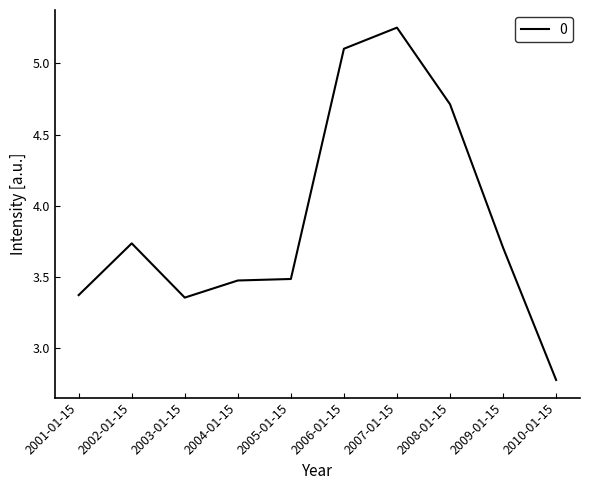

What position from the left is 2003-01-15?

3